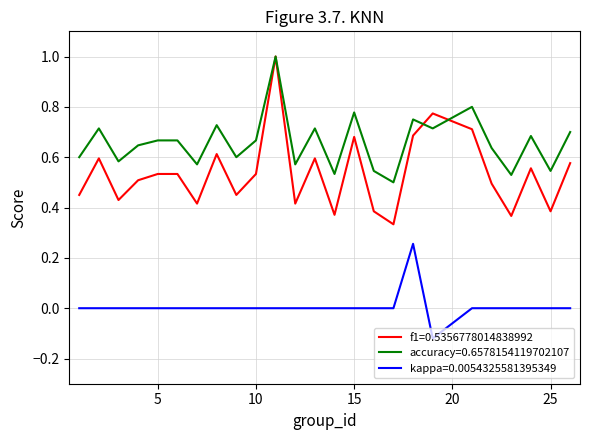

True or false: accuracy=0.6578154119702107 and kappa=0.0054325581395349 cross at least once.

False